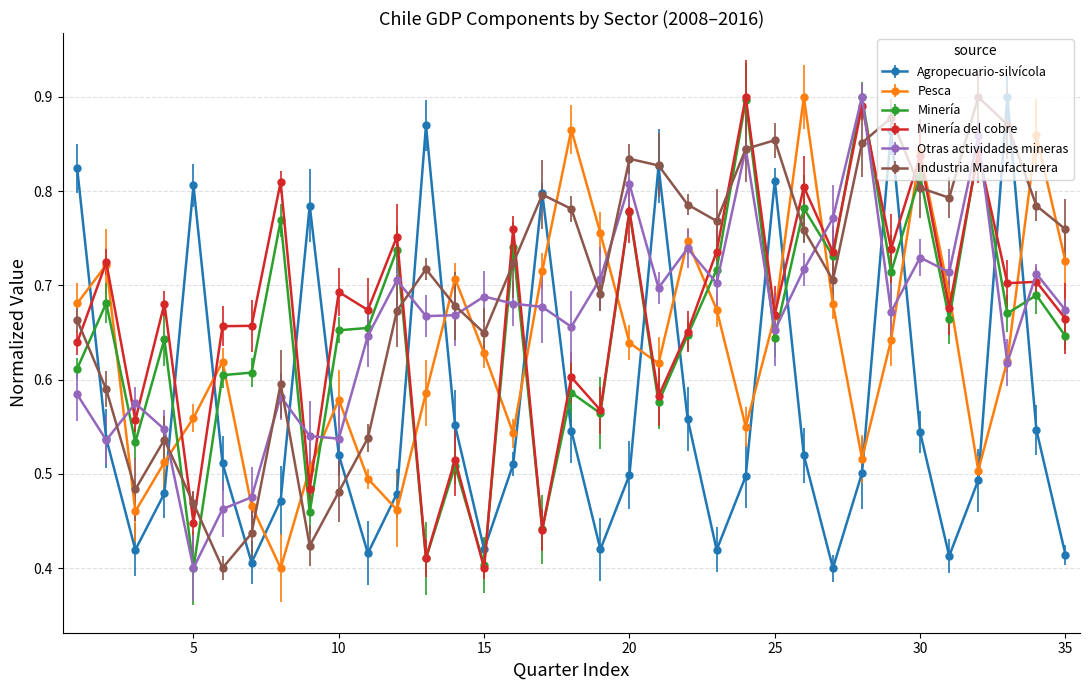

What are all the series names shown in the legend?

Agropecuario-silvícola, Pesca, Minería, Minería del cobre, Otras actividades mineras, Industria Manufacturera